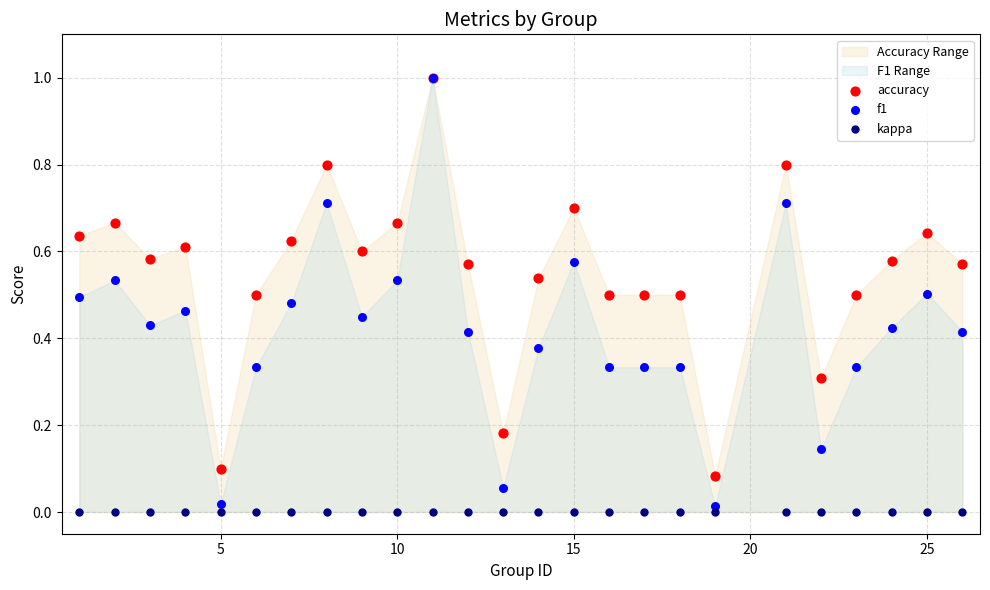

What are all the series names shown in the legend?

accuracy, f1, kappa